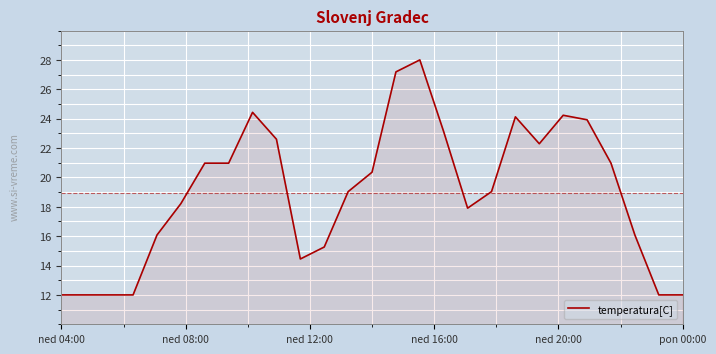

What is the minimum value shown in the chart?

12.0